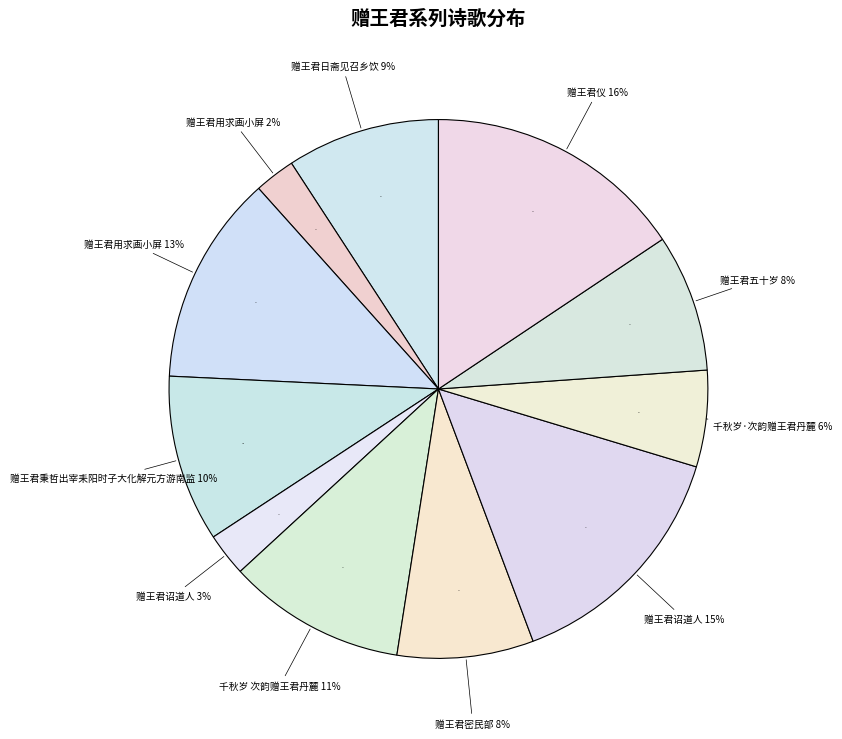

What is the ratio of the value at 赠王君用求画小屏 to the value at 赠王君诏道人?

0.9